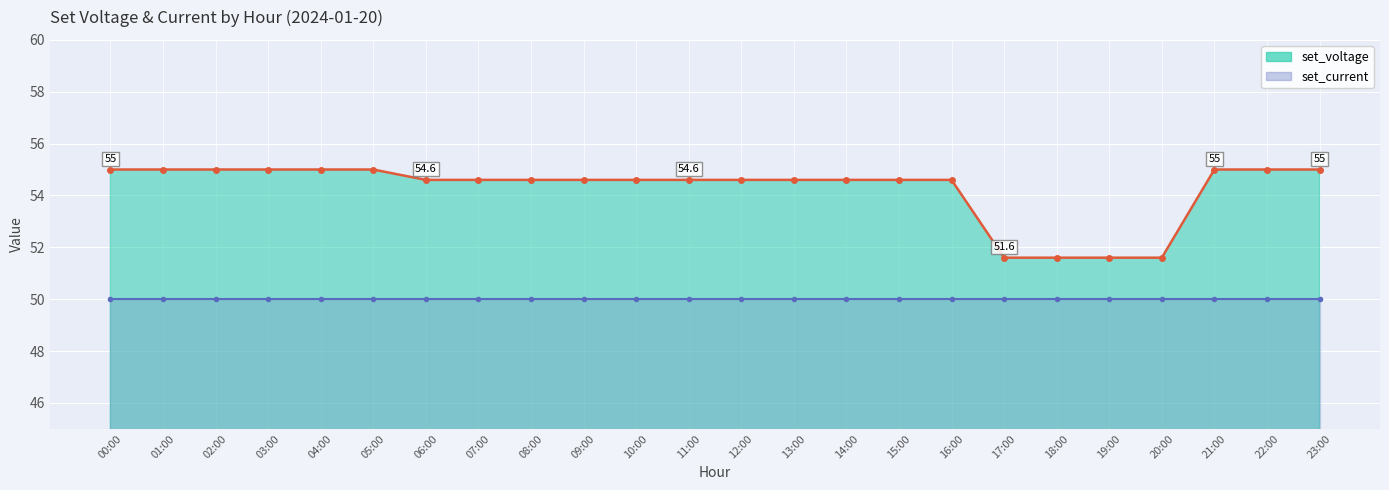

Between 00:00 and 22:00, which is larger?

00:00